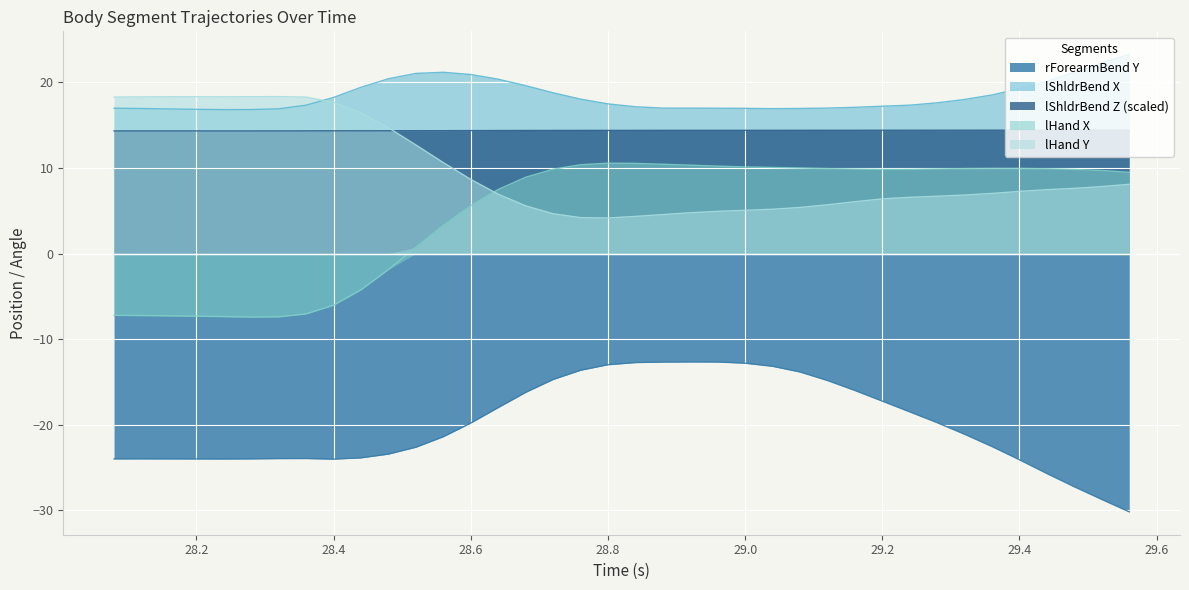

True or false: lShldrBend X and rForearmBend Y cross at least once.

False